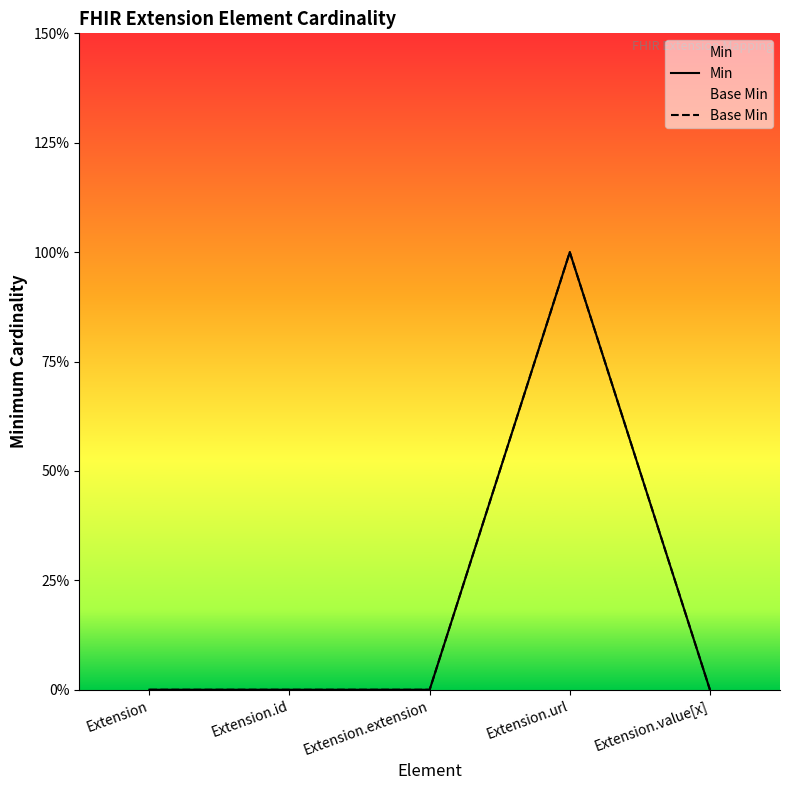

Does the chart have visible grid lines?

No